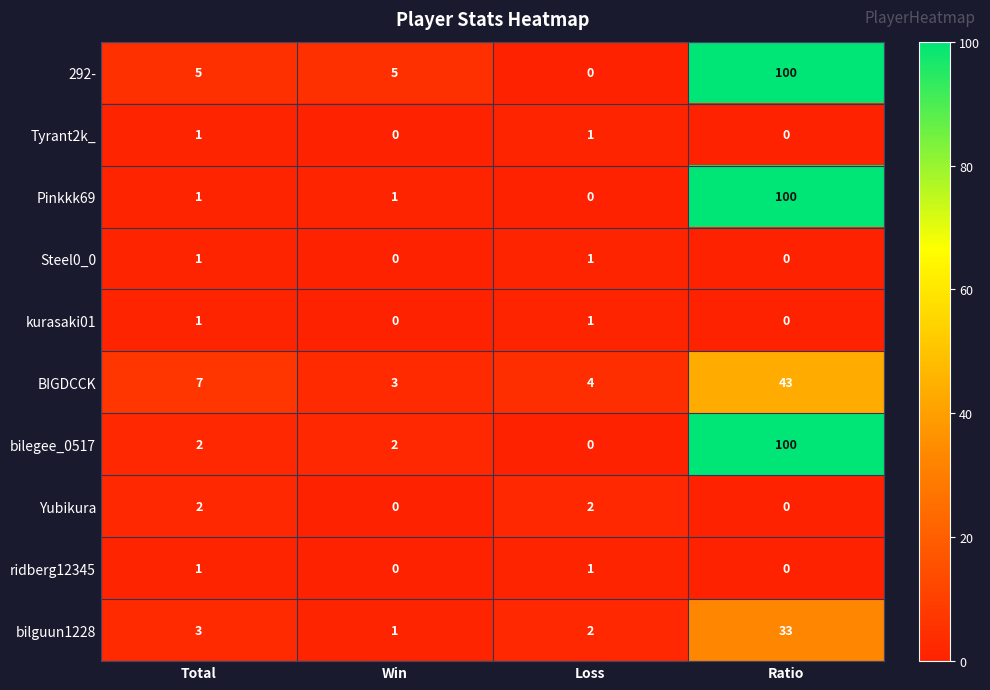

Where is bilguun1228 nearest to the value 17?

Total